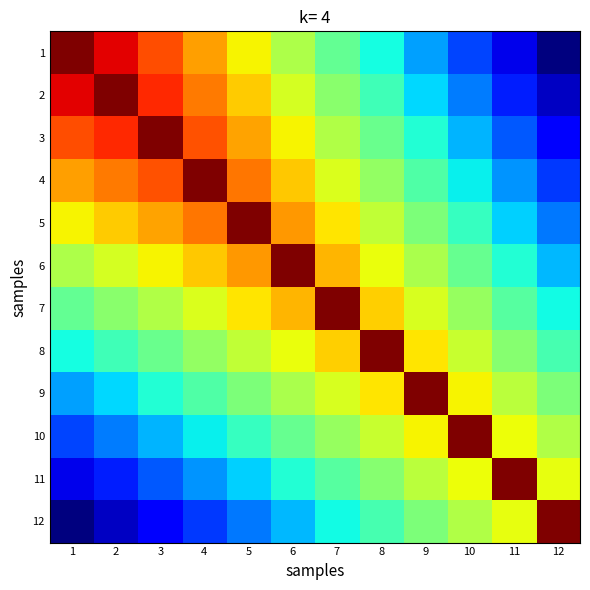

Reading right to left, what are all the values shown in this chart?

1: 12=0.0	11=0.1	10=0.2	9=0.3	8=0.4	7=0.5	6=0.6	5=0.6	4=0.7	3=0.8	2=0.9	1=1.0
2: 12=0.1	11=0.2	10=0.2	9=0.3	8=0.4	7=0.5	6=0.6	5=0.7	4=0.8	3=0.9	2=1.0	1=0.9
3: 12=0.1	11=0.2	10=0.3	9=0.4	8=0.5	7=0.6	6=0.7	5=0.7	4=0.8	3=1.0	2=0.9	1=0.8
4: 12=0.2	11=0.3	10=0.4	9=0.4	8=0.5	7=0.6	6=0.7	5=0.8	4=1.0	3=0.8	2=0.8	1=0.7
5: 12=0.2	11=0.3	10=0.4	9=0.5	8=0.6	7=0.7	6=0.7	5=1.0	4=0.8	3=0.7	2=0.7	1=0.6
6: 12=0.3	11=0.4	10=0.5	9=0.6	8=0.6	7=0.7	6=1.0	5=0.7	4=0.7	3=0.7	2=0.6	1=0.6
7: 12=0.4	11=0.5	10=0.5	9=0.6	8=0.7	7=1.0	6=0.7	5=0.7	4=0.6	3=0.6	2=0.5	1=0.5
8: 12=0.4	11=0.5	10=0.6	9=0.7	8=1.0	7=0.7	6=0.6	5=0.6	4=0.5	3=0.5	2=0.4	1=0.4
9: 12=0.5	11=0.6	10=0.7	9=1.0	8=0.7	7=0.6	6=0.6	5=0.5	4=0.4	3=0.4	2=0.3	1=0.3
10: 12=0.6	11=0.6	10=1.0	9=0.7	8=0.6	7=0.5	6=0.5	5=0.4	4=0.4	3=0.3	2=0.2	1=0.2
11: 12=0.6	11=1.0	10=0.6	9=0.6	8=0.5	7=0.5	6=0.4	5=0.3	4=0.3	3=0.2	2=0.2	1=0.1
12: 12=1.0	11=0.6	10=0.6	9=0.5	8=0.4	7=0.4	6=0.3	5=0.2	4=0.2	3=0.1	2=0.1	1=0.0